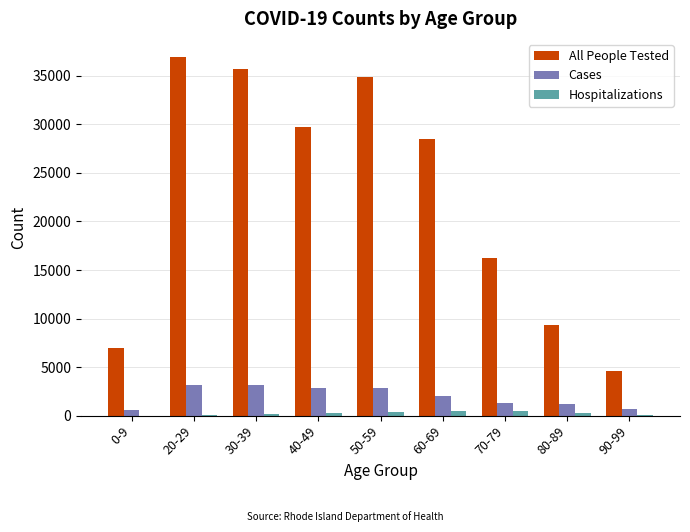

What is the difference between the Cases values at 0-9 and 50-59?

2314